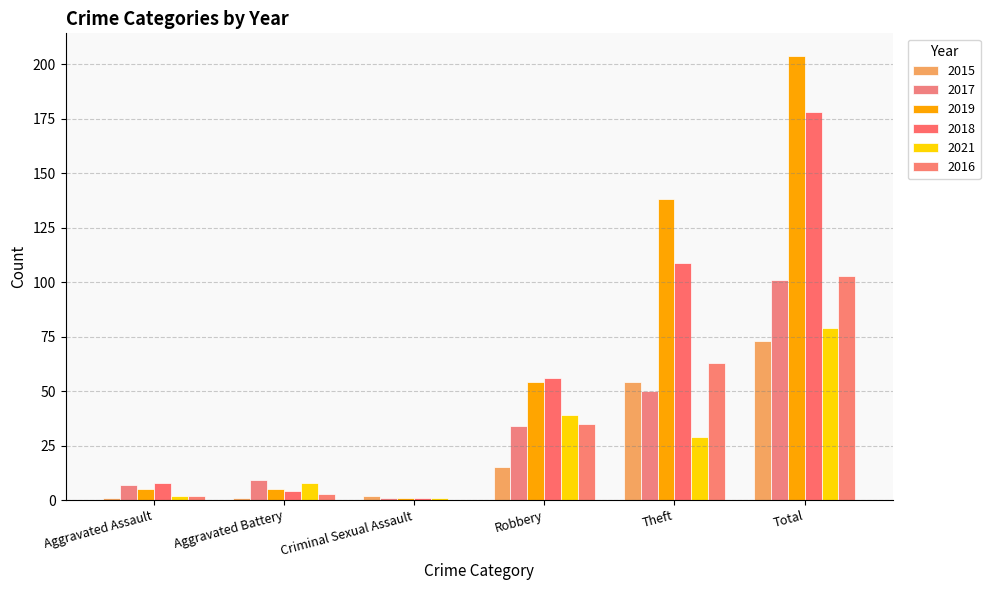

The 2019 series shows 9 at Aggravated Assault. True or false?

False